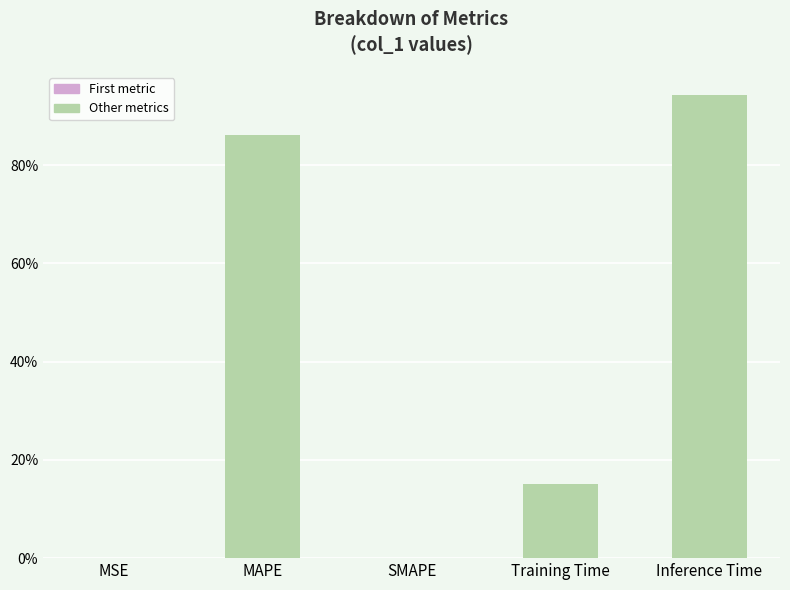

Does the chart contain stacked bars?

No